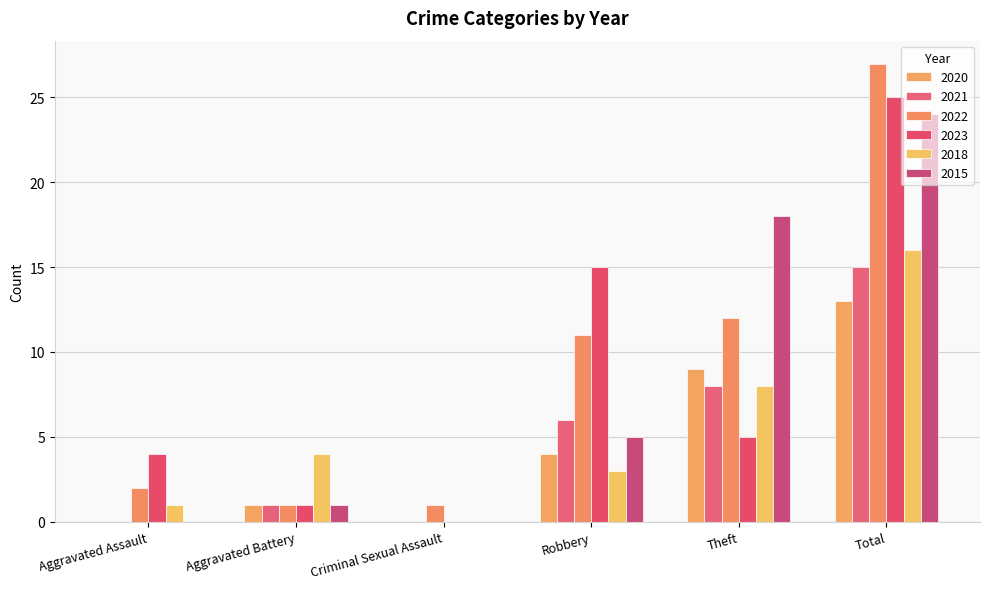

Reading left to right, list all the values displayed in this chart.

2020: Aggravated Assault=0	Aggravated Battery=1	Criminal Sexual Assault=0	Robbery=4	Theft=9	Total=13
2018: Aggravated Assault=1	Aggravated Battery=4	Criminal Sexual Assault=0	Robbery=3	Theft=8	Total=16
2021: Aggravated Assault=0	Aggravated Battery=1	Criminal Sexual Assault=0	Robbery=6	Theft=8	Total=15
2022: Aggravated Assault=2	Aggravated Battery=1	Criminal Sexual Assault=1	Robbery=11	Theft=12	Total=27
2023: Aggravated Assault=4	Aggravated Battery=1	Criminal Sexual Assault=0	Robbery=15	Theft=5	Total=25
2015: Aggravated Assault=0	Aggravated Battery=1	Criminal Sexual Assault=0	Robbery=5	Theft=18	Total=24